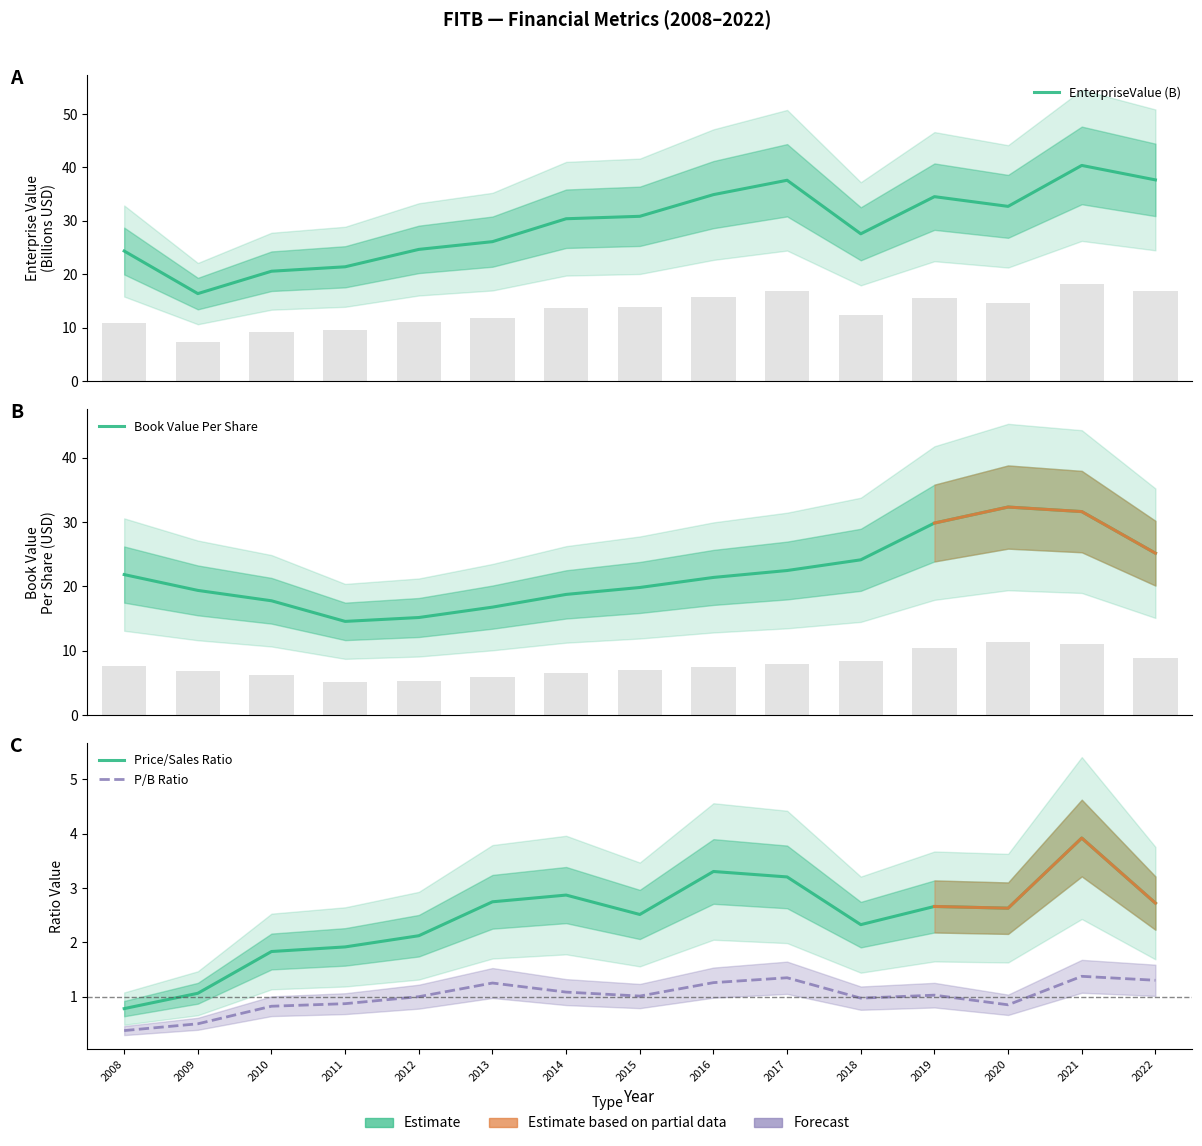

What is the maximum value for P/B Ratio?

1.4